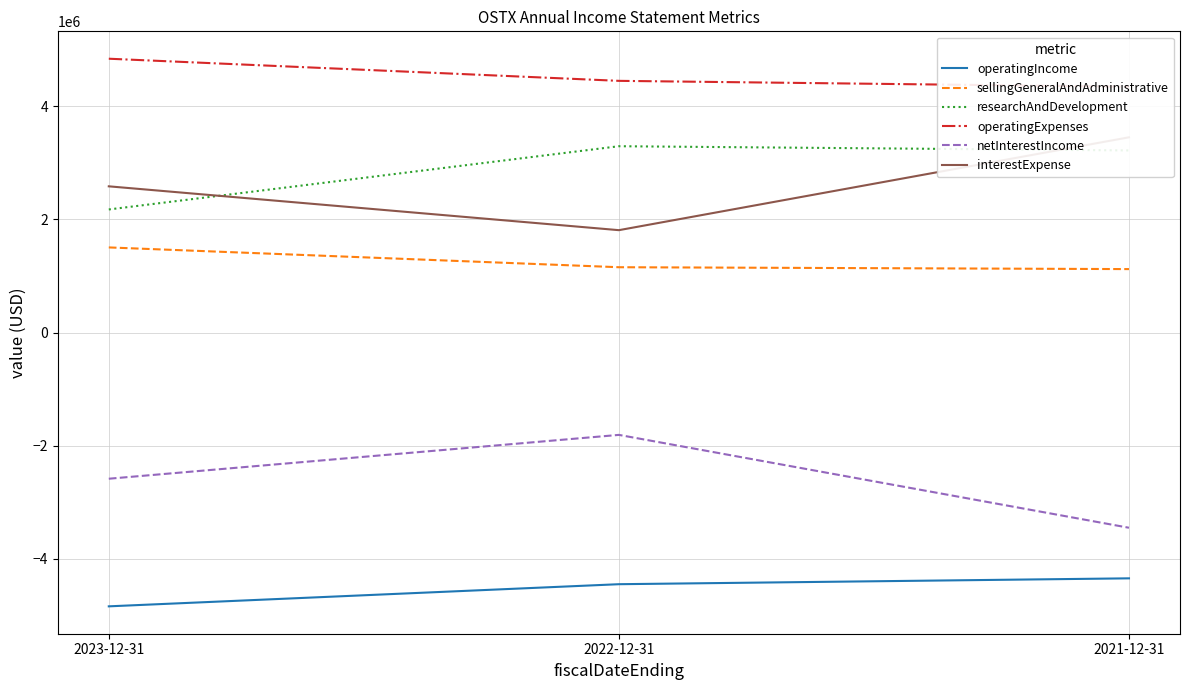

Reading left to right, transcribe all the data shown in this chart.

operatingIncome: 2023-12-31=-4837355	2022-12-31=-4446299	2021-12-31=-4342647
sellingGeneralAndAdministrative: 2023-12-31=1503534	2022-12-31=1153672	2021-12-31=1120560
researchAndDevelopment: 2023-12-31=2174179	2022-12-31=3291417	2021-12-31=3216933
operatingExpenses: 2023-12-31=4837355	2022-12-31=4446299	2021-12-31=4342647
netInterestIncome: 2023-12-31=-2582893	2022-12-31=-1808386	2021-12-31=-3448937
interestExpense: 2023-12-31=2582893	2022-12-31=1808386	2021-12-31=3448939